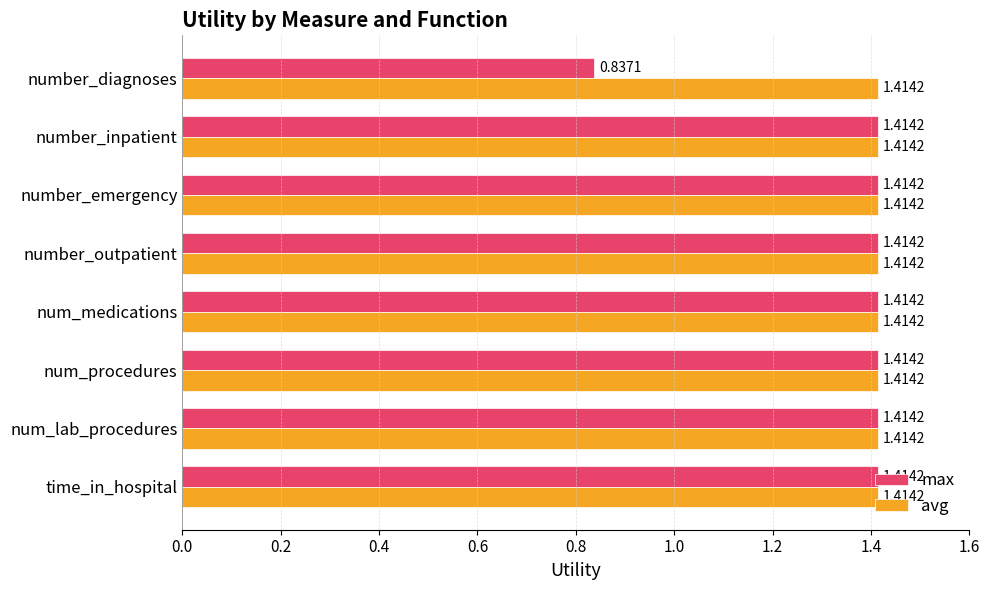

Rank the series by their average value, from highest to lowest.

avg, max